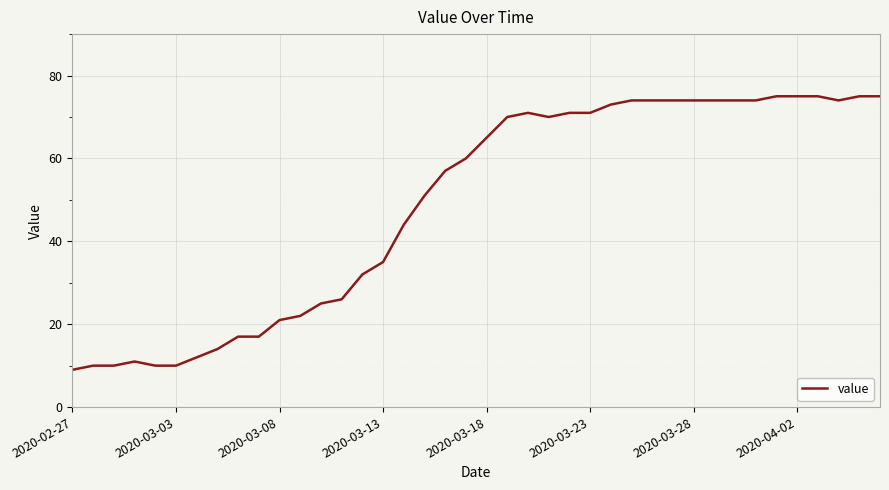

What is the difference between the maximum and minimum values?

66